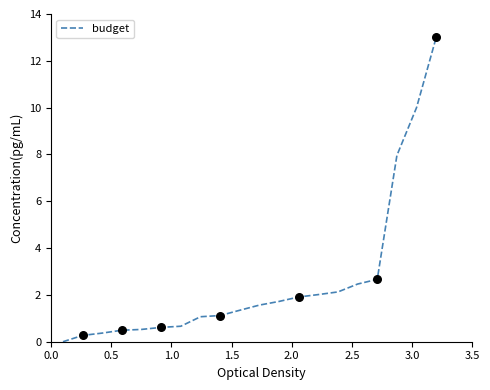

What is the greatest value displayed?

13.0